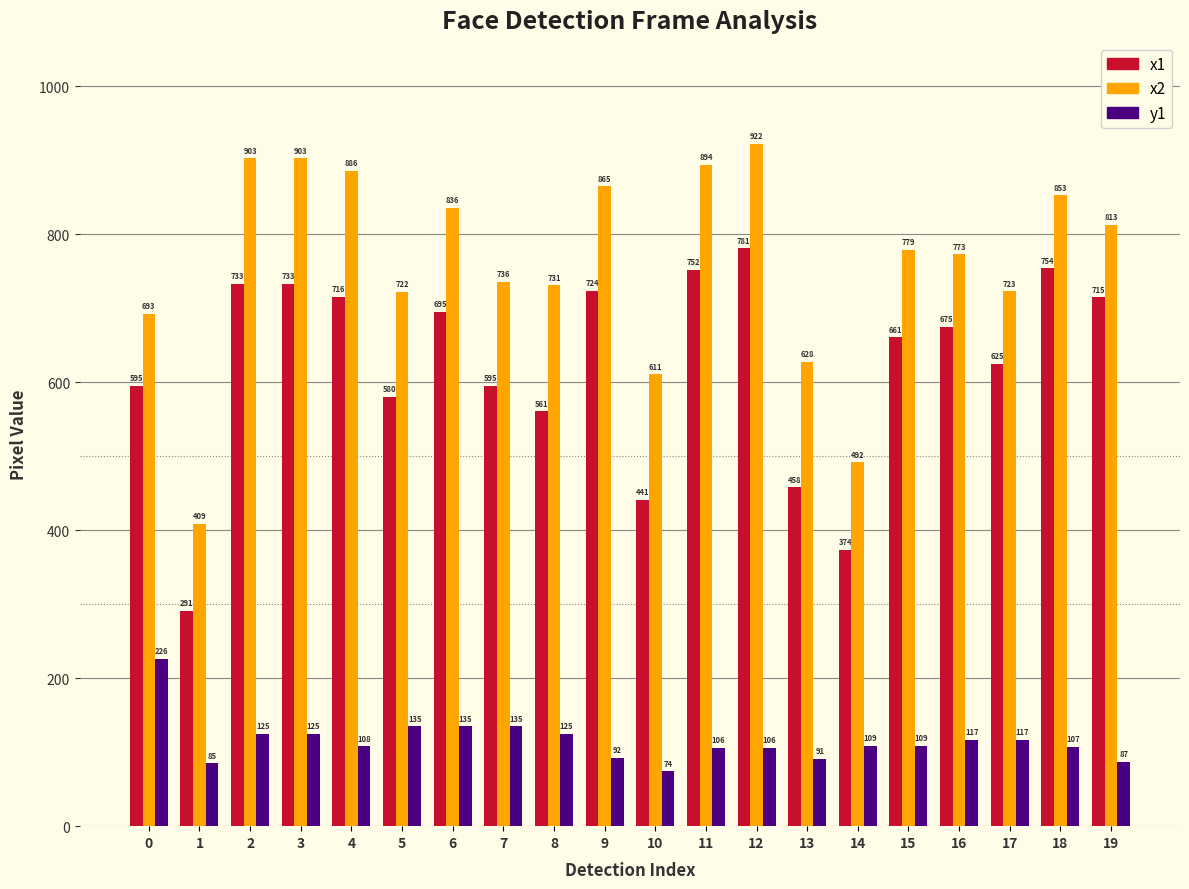

Reading left to right, list all the values displayed in this chart.

x1: 0=595	1=291	2=733	3=733	4=716	5=580	6=695	7=595	8=561	9=724	10=441	11=752	12=781	13=458	14=374	15=661	16=675	17=625	18=754	19=715
x2: 0=693	1=409	2=903	3=903	4=886	5=722	6=836	7=736	8=731	9=865	10=611	11=894	12=922	13=628	14=492	15=779	16=773	17=723	18=853	19=813
y1: 0=226	1=85	2=125	3=125	4=108	5=135	6=135	7=135	8=125	9=92	10=74	11=106	12=106	13=91	14=109	15=109	16=117	17=117	18=107	19=87